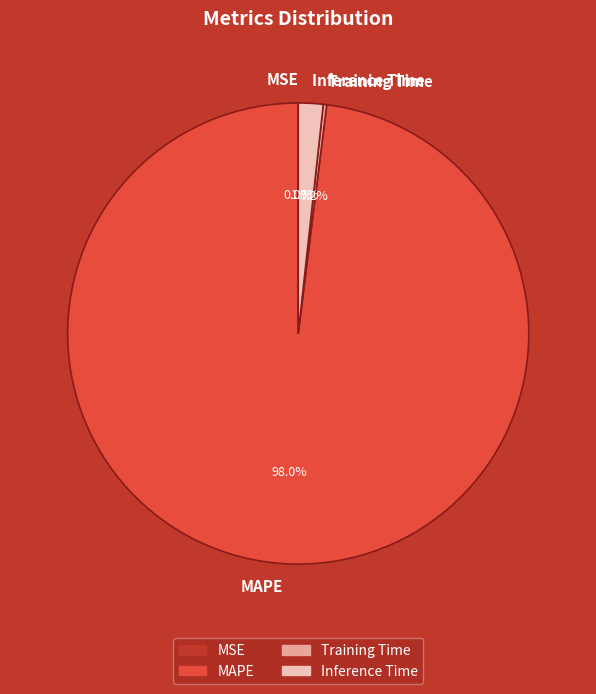

Which slice is the largest?

MAPE